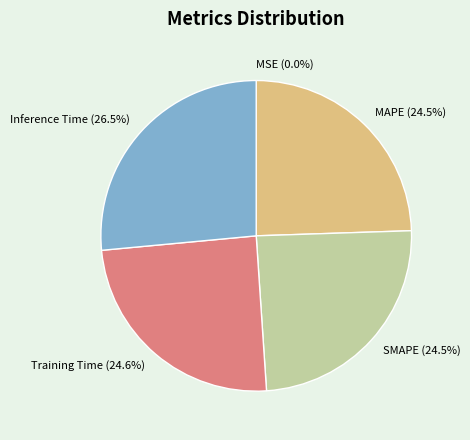

What percentage is NOT represented by MAPE (24.5%)?

75.5%